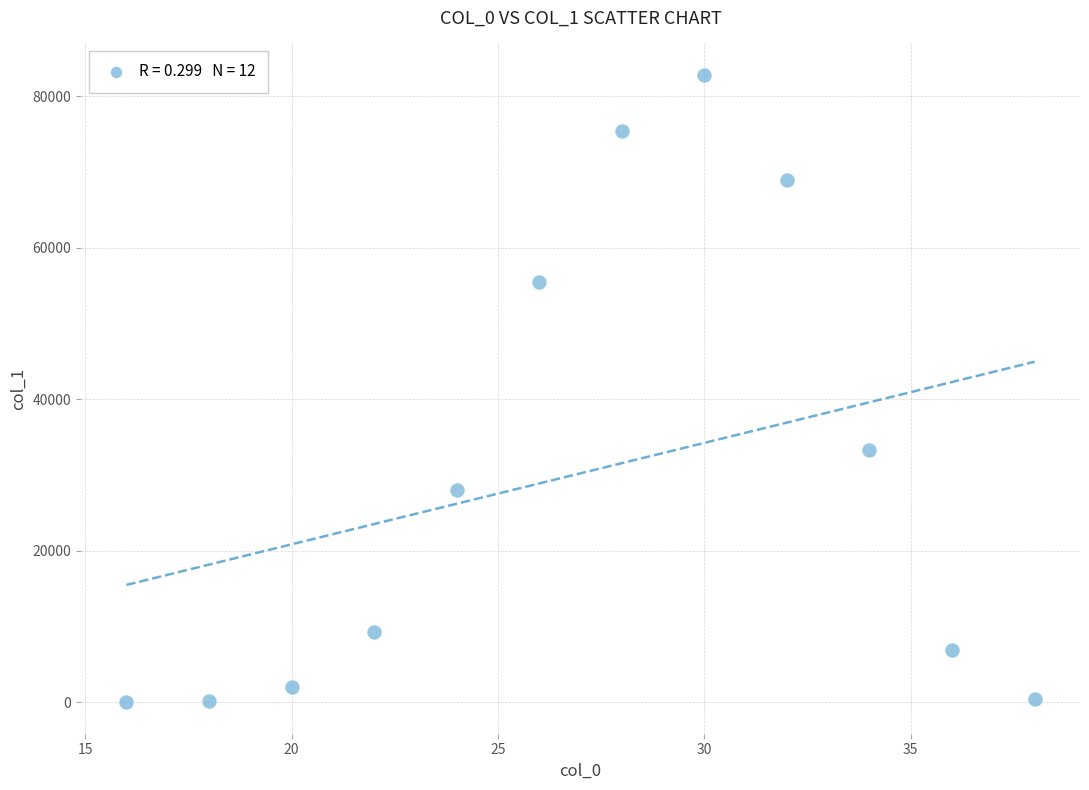

What Y value in the scatter plot is closest to 41426?

33284